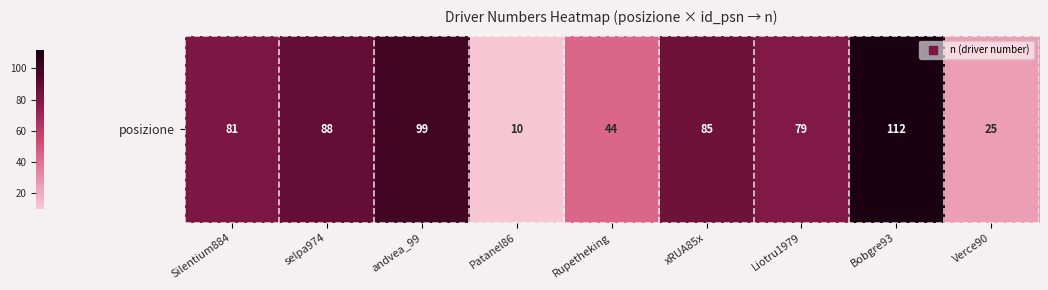

Reading left to right, extract all data points from this chart.

Silentium884=81	selpa974=88	andvea_99=99	Patanel86=10	Rupetheking=44	xRUA85x=85	Liotru1979=79	Bobgre93=112	Verce90=25